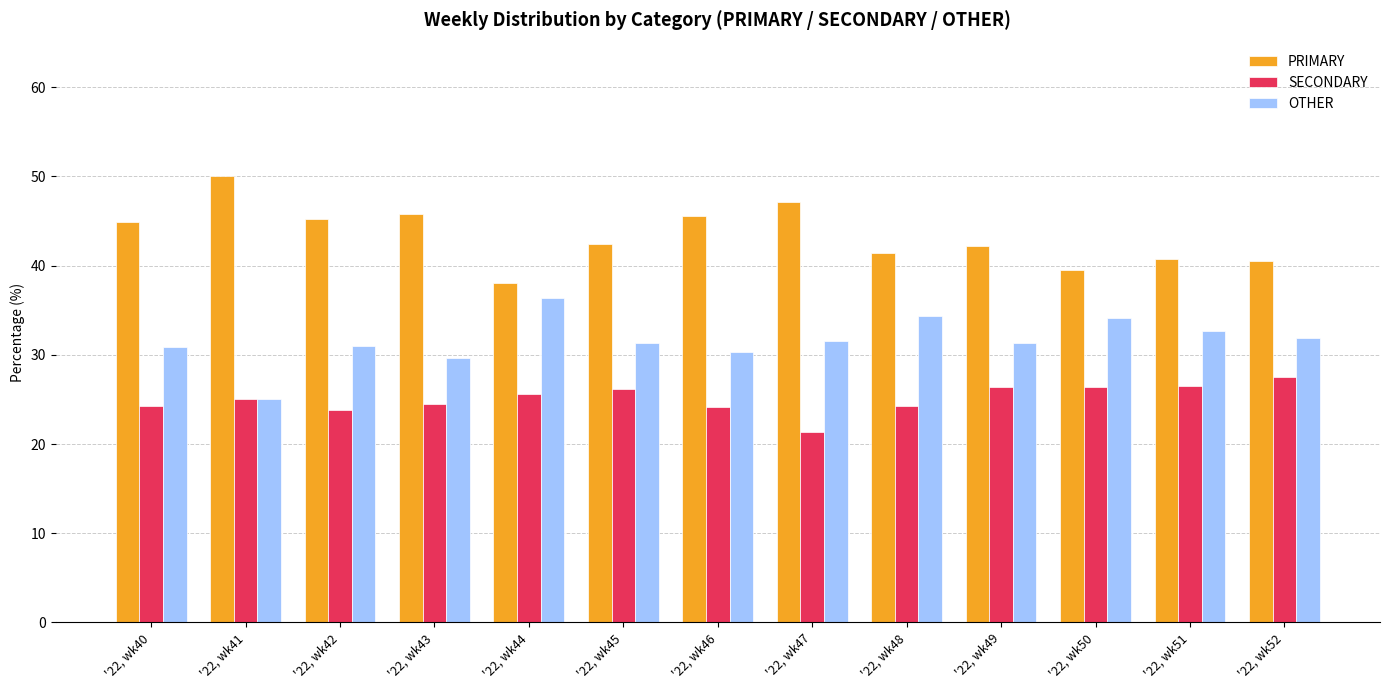

At which label does SECONDARY reach its peak?

'22, wk52